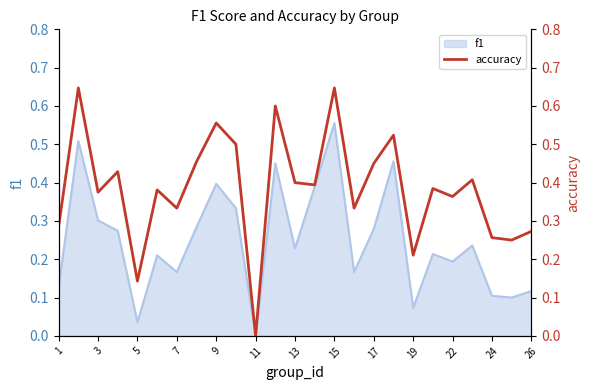

Which category has the highest value in the f1 series?

15